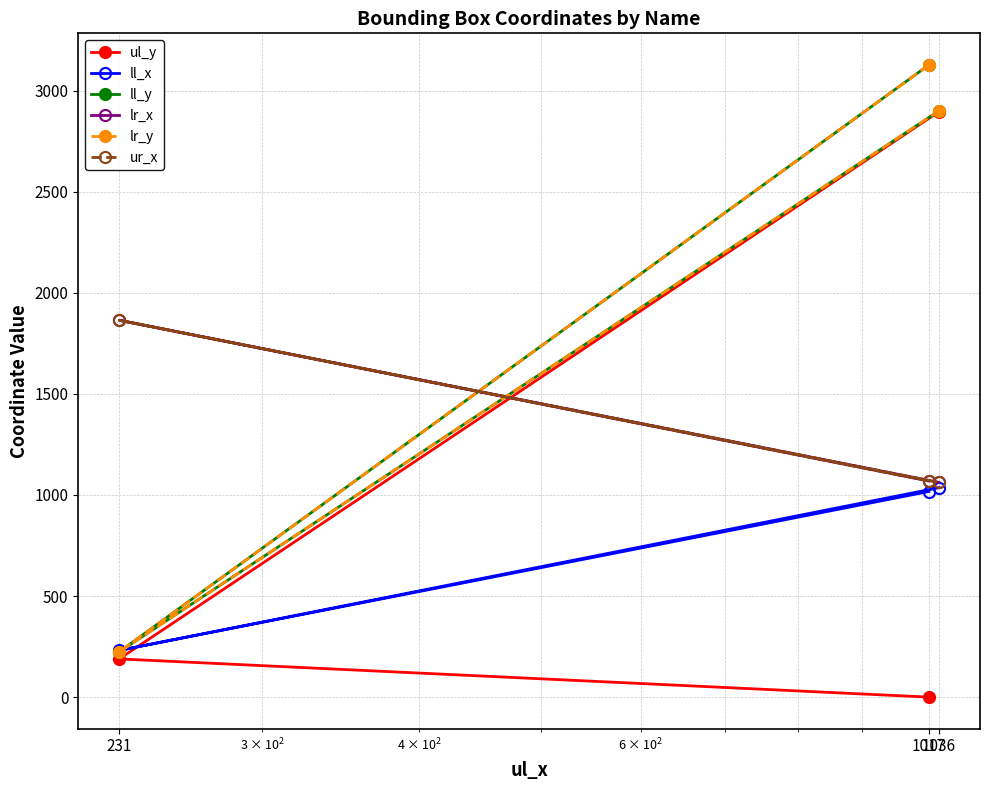

Where does the lr_y series first go above 2900?

1017